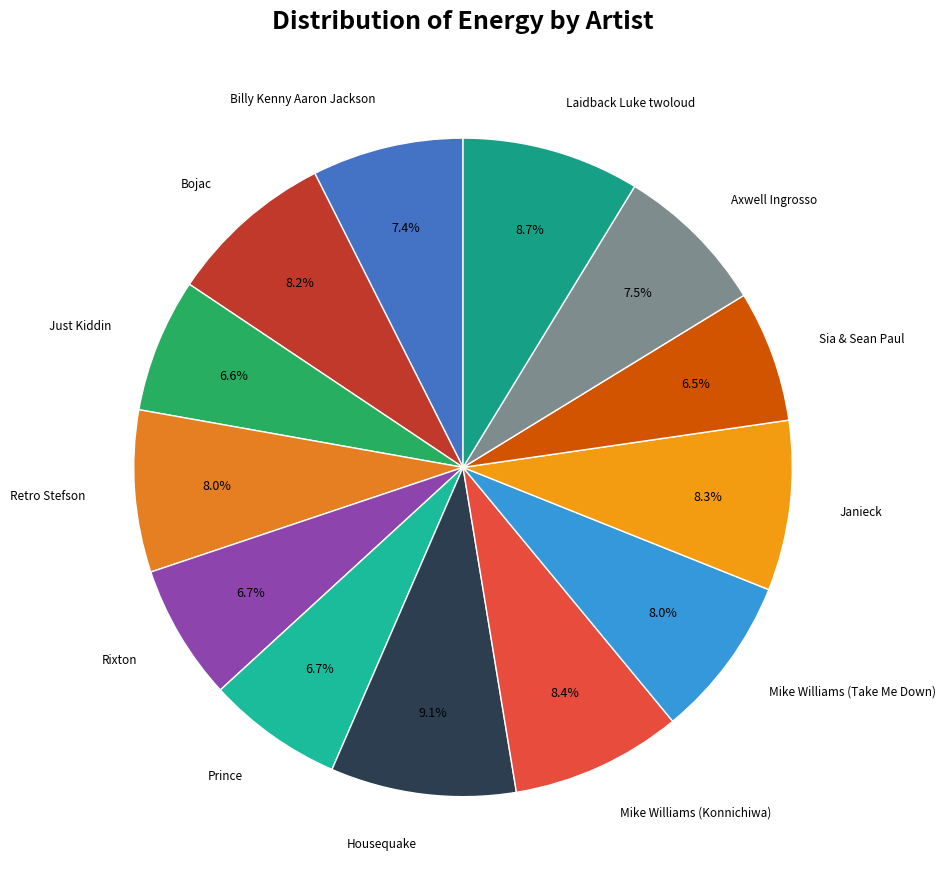

To the nearest percent, what is the average slice percentage?

8%